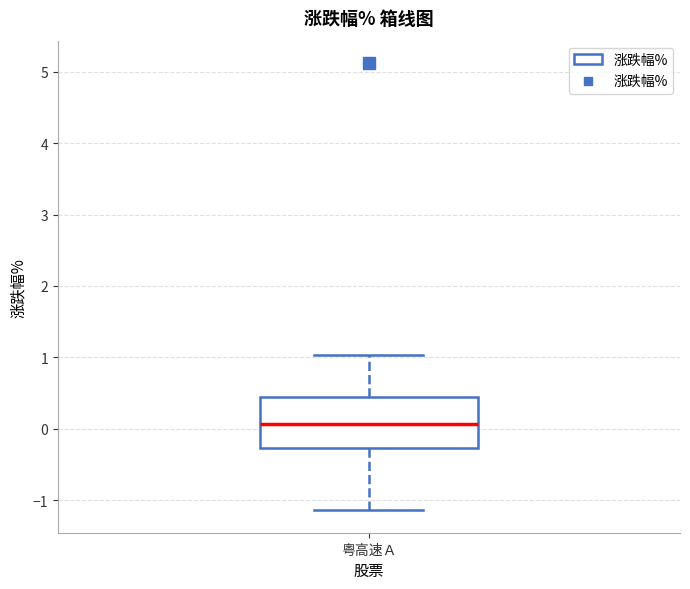

Read this box plot against the y-axis: the position of the median line, the range covered by the box, and the ends of both whiskers. The values are not printed on the chart, so give them approximately, as read against the axis.

median 0.1, box -0.3 to 0.4, whiskers -1.1 to 1.0